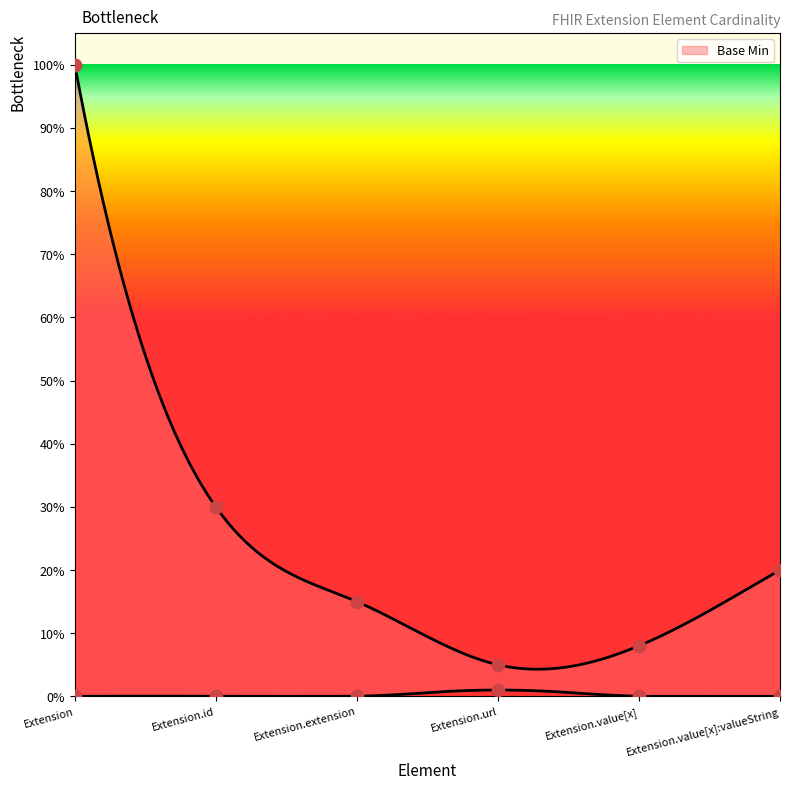

Between Extension.extension and Extension.url, which is larger?

Extension.url